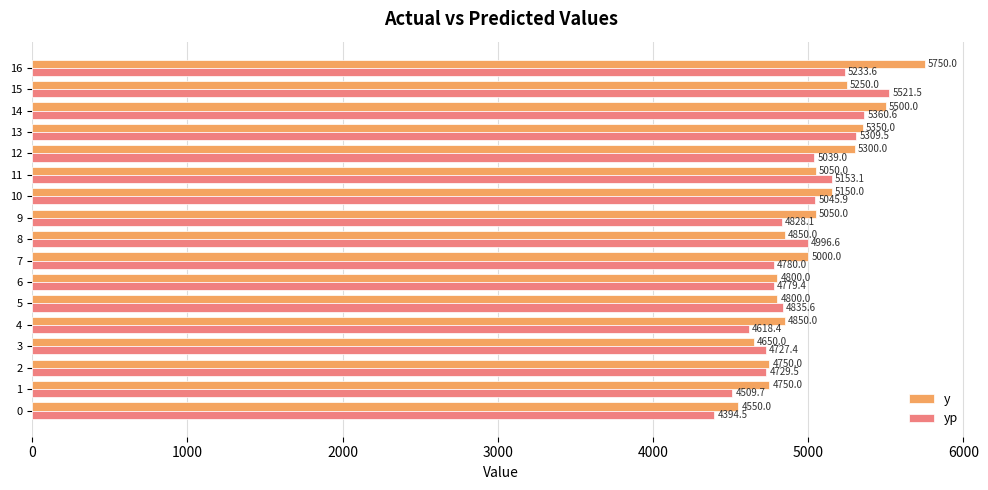

What is the approximate value of y at 8?

4850.0